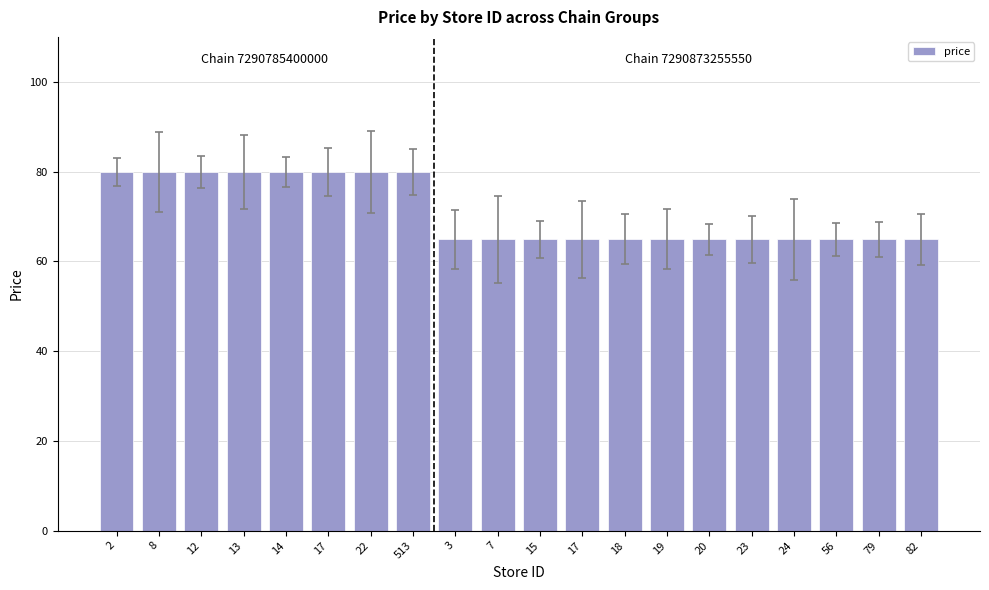

At which category does the chart reach its peak across all series?

2